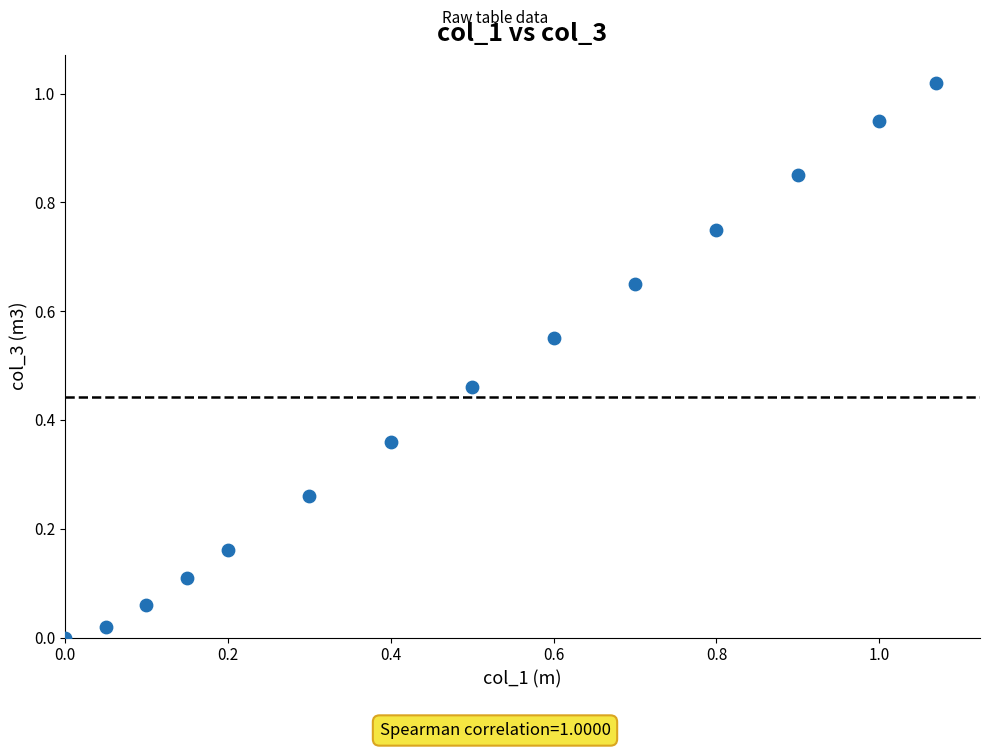

What is the range of X values (max minus min)?

1.1